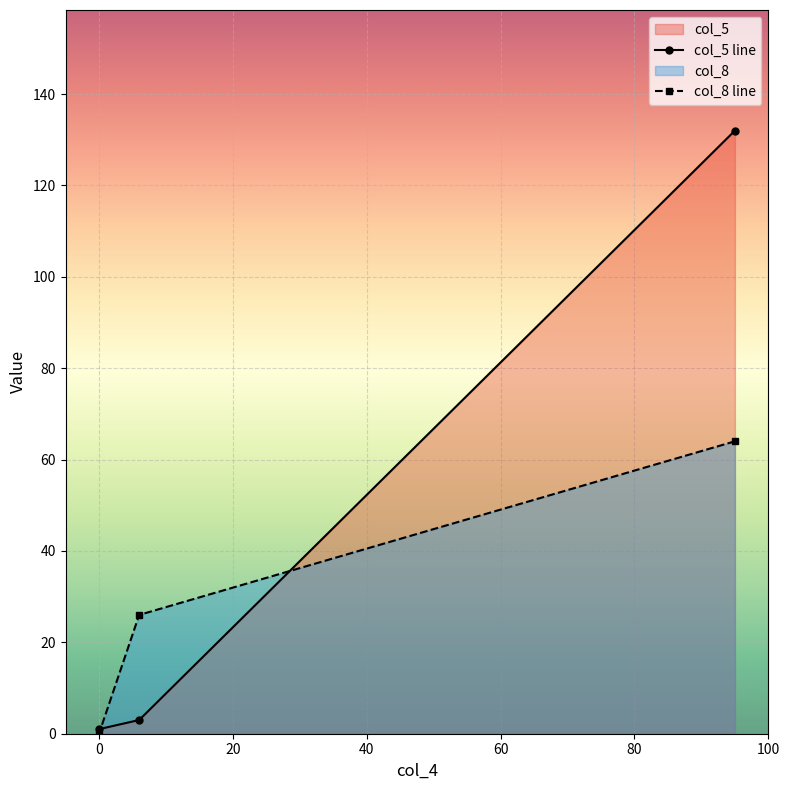

Which category has the highest value in the col_8 series?

95